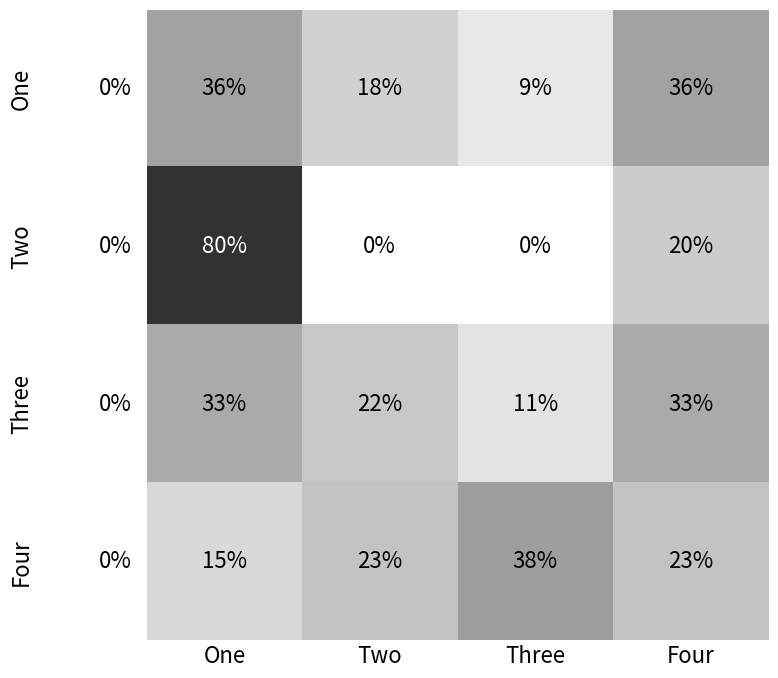

Reading left to right, what are all the values shown in this chart?

One: One=36	Two=18	Three=9	Four=36
Two: One=80	Two=0	Three=0	Four=20
Three: One=33	Two=22	Three=11	Four=33
Four: One=15	Two=23	Three=38	Four=23